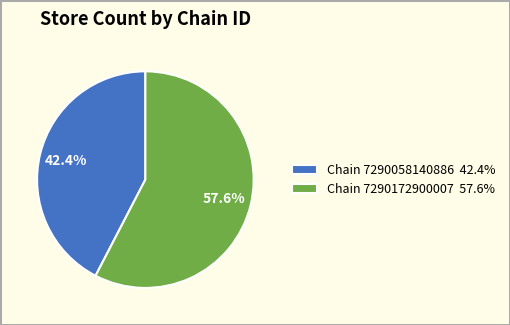

Which slice is the smallest?

Chain 7290058140886 42.4%